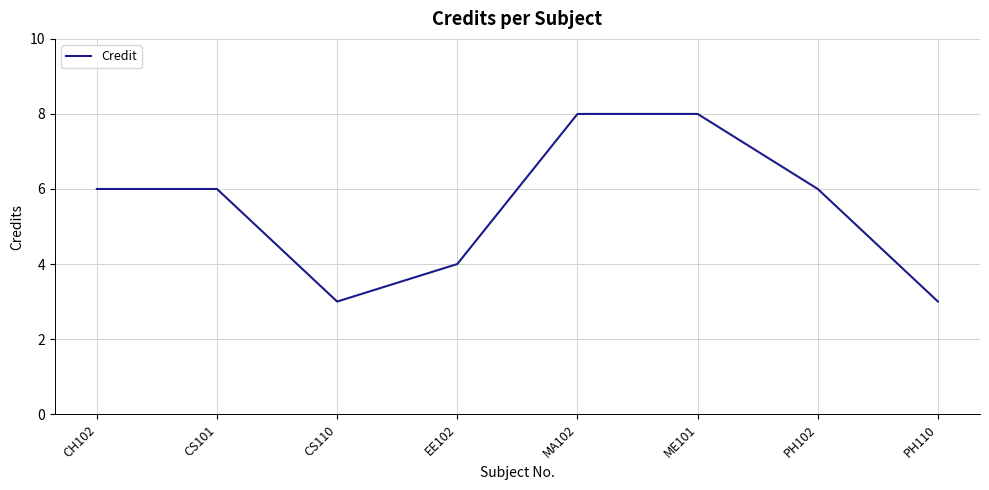

What position from the left is ME101?

6